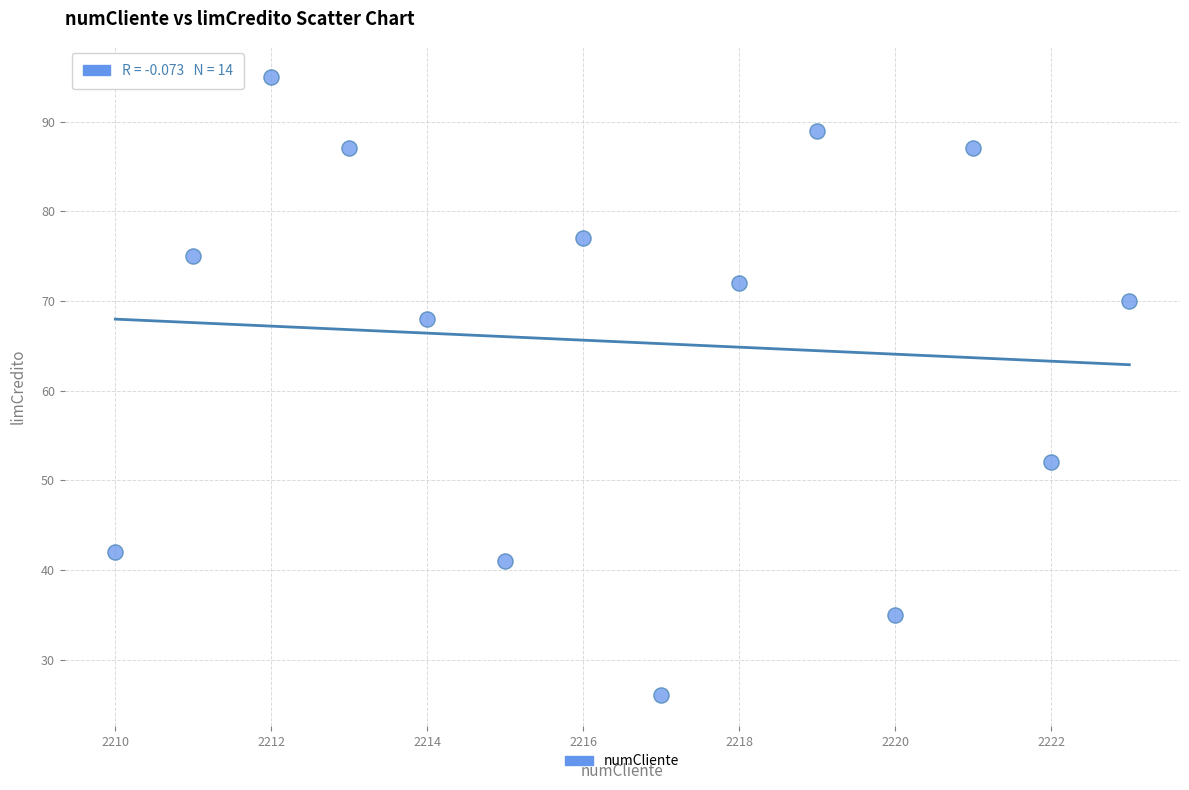

What is the range of X values (max minus min)?

13